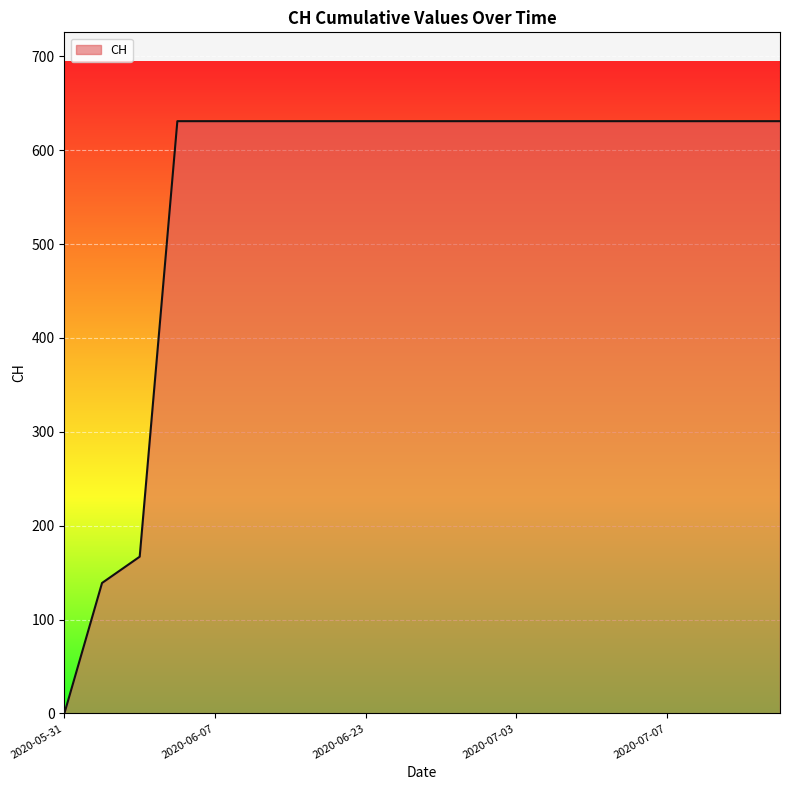

What is the greatest value displayed?

631